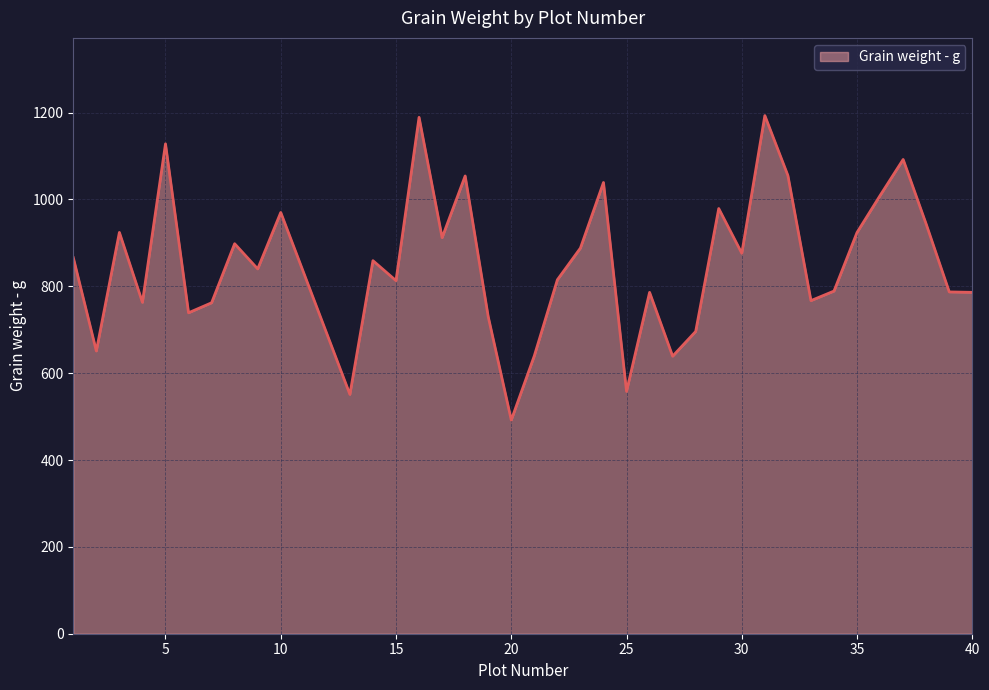

What is the difference between the maximum and minimum values?

701